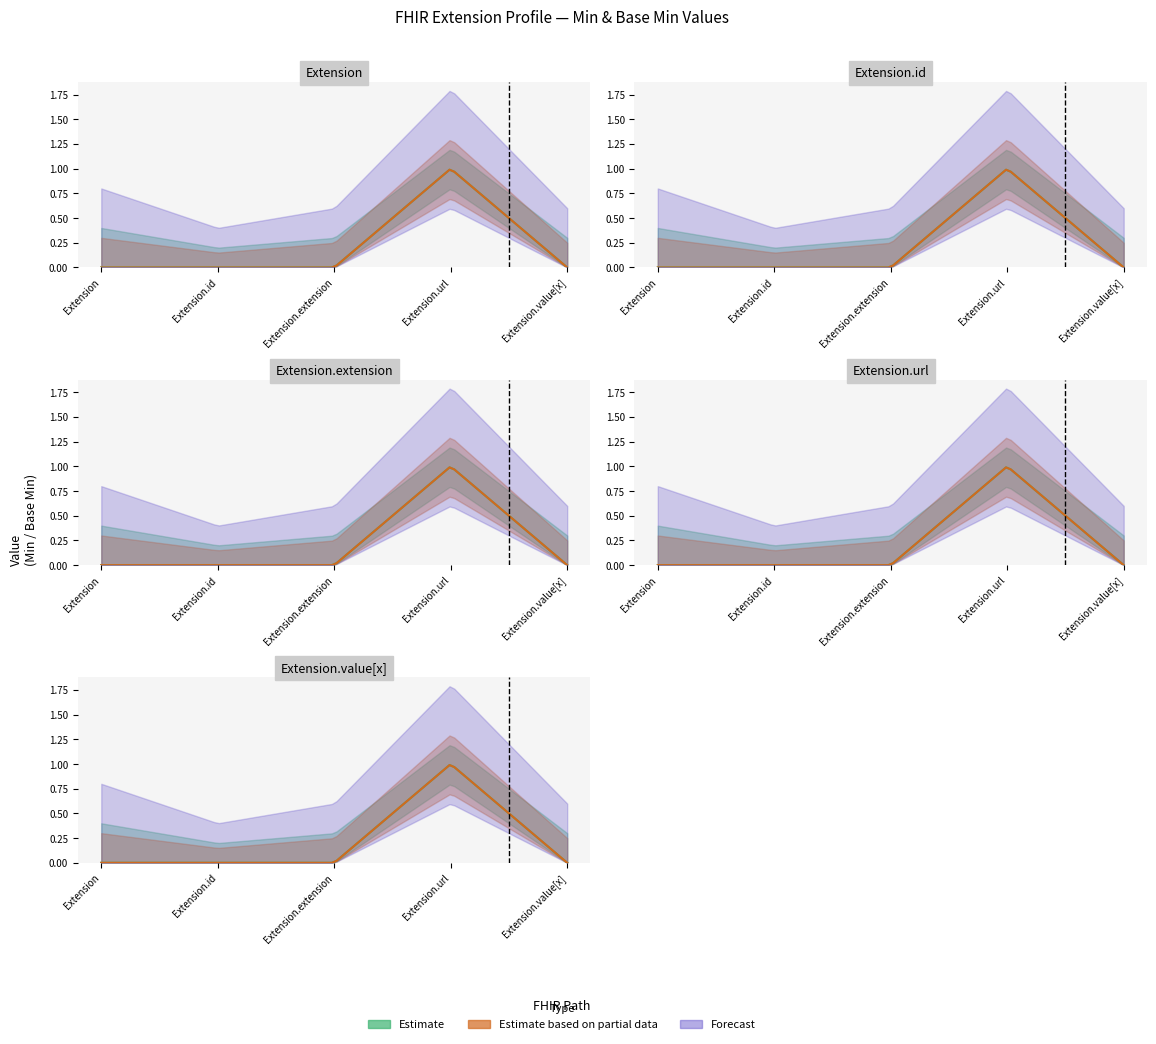

Is the value of Base Min at Extension.extension greater than the value of Min at Extension?

No